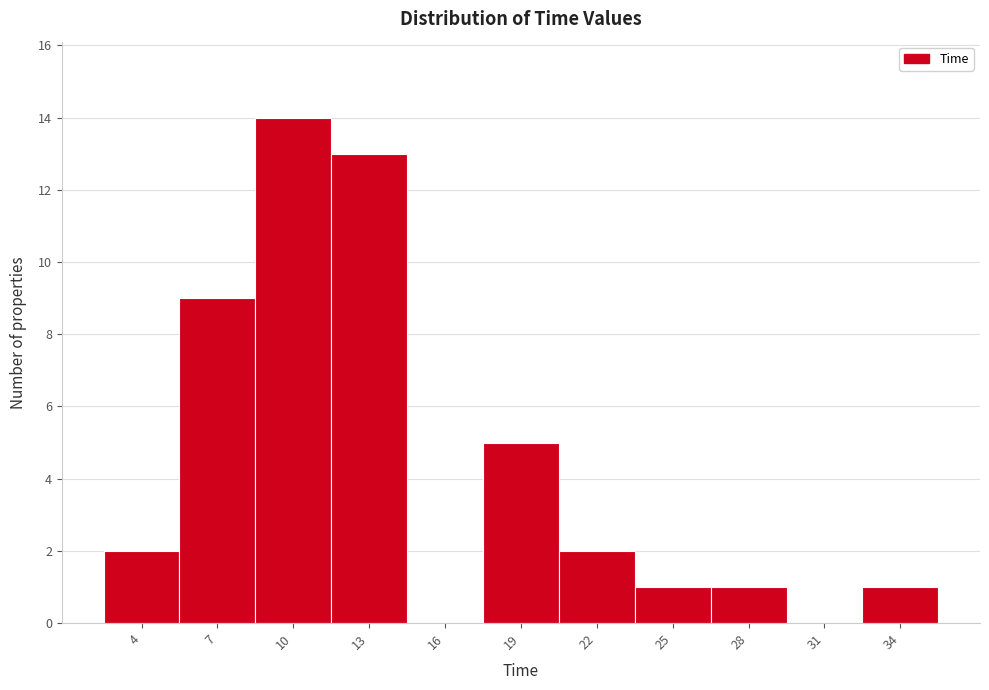

Reading left to right, list all the values displayed in this chart.

4=2	7=9	10=14	13=13	16=0	19=5	22=2	25=1	28=1	31=0	34=1